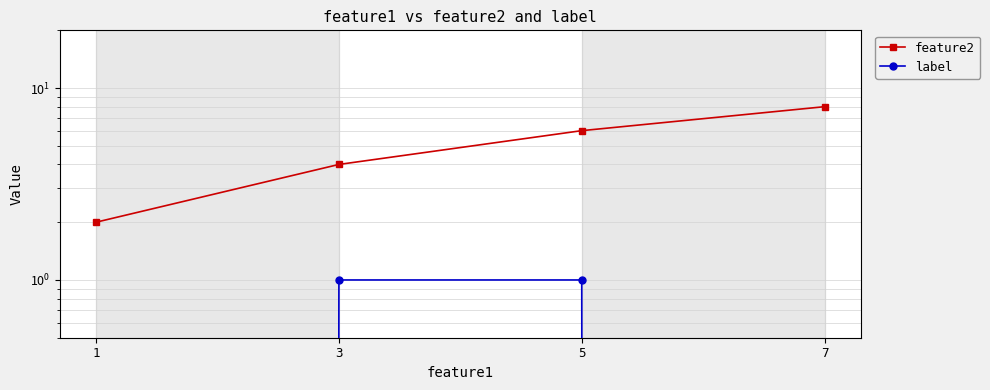

What is the difference between the highest and lowest values at 1?

2